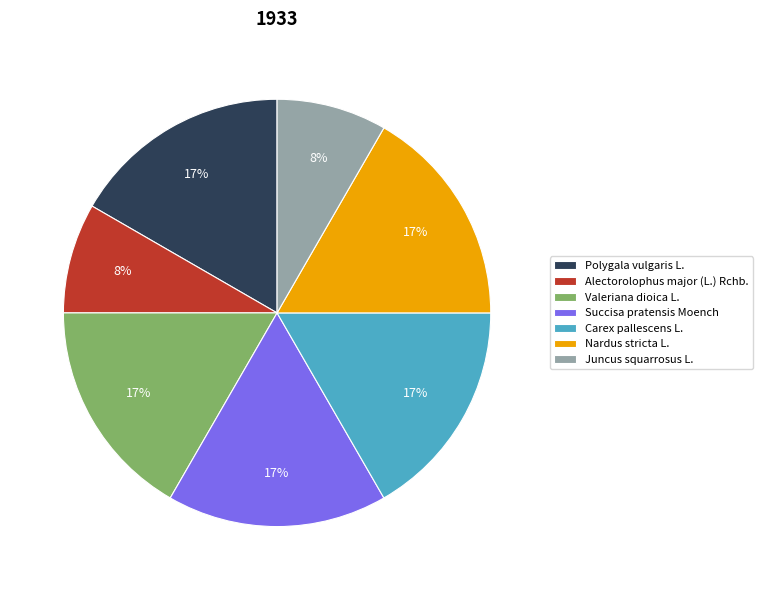

Does Carex pallescens L. account for over 50% of the chart?

No